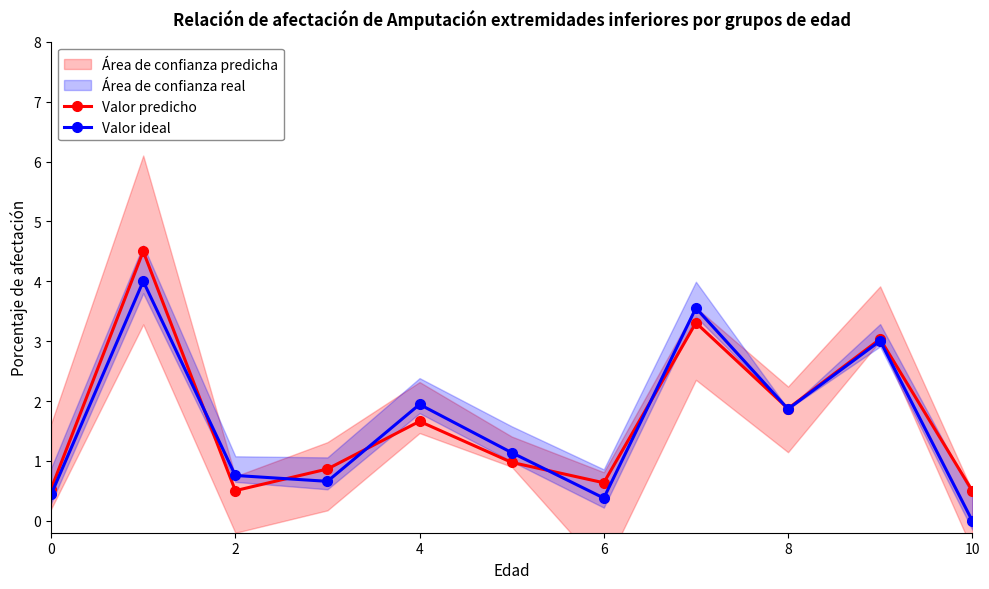

True or false: Valor predicho has more than 2 points higher than both neighbors.

True